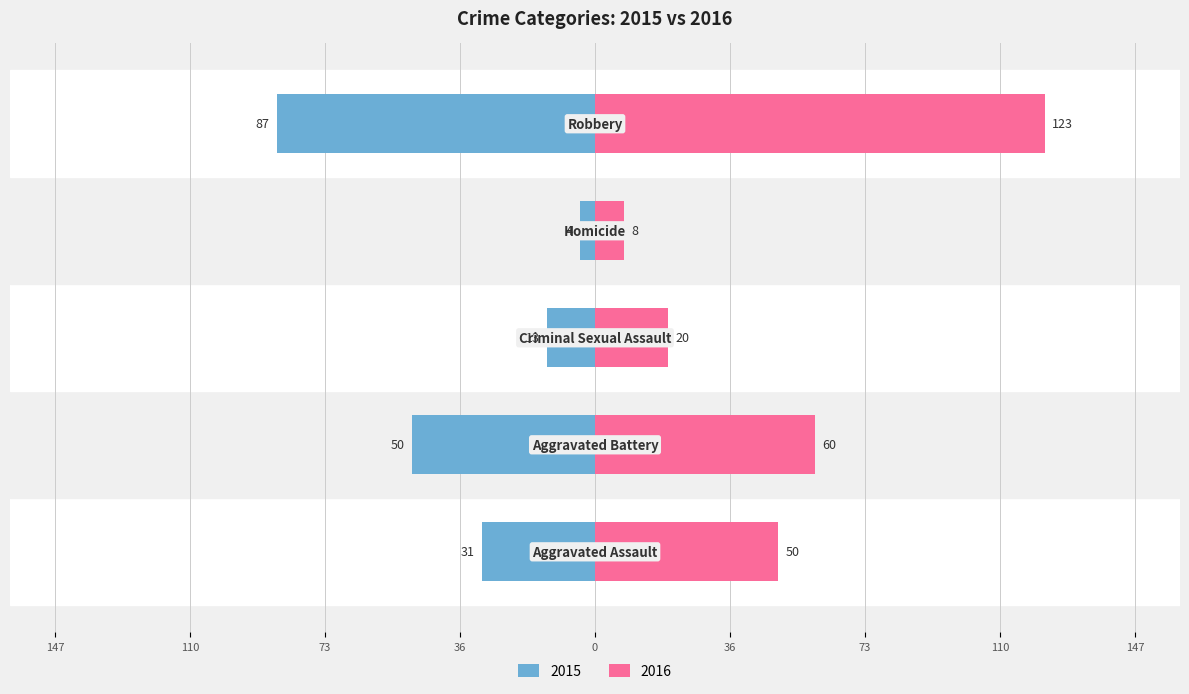

List the labels in order of 2016 value, largest first.

Robbery, Aggravated Battery, Aggravated Assault, Criminal Sexual Assault, Homicide